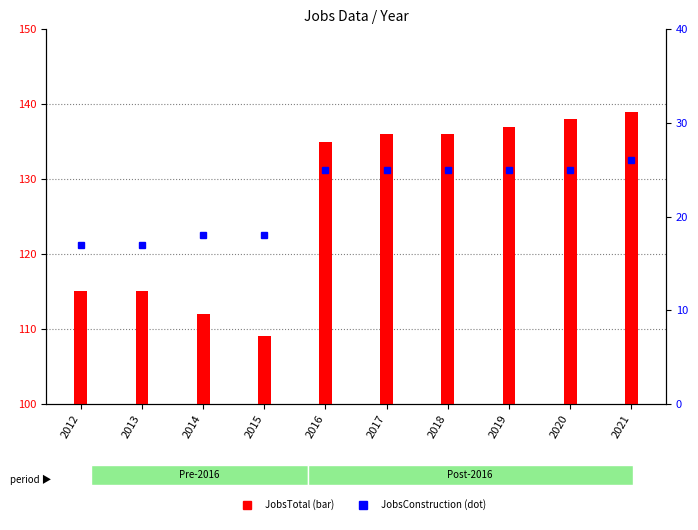

What is the average value of the JobsConstruction series?

22